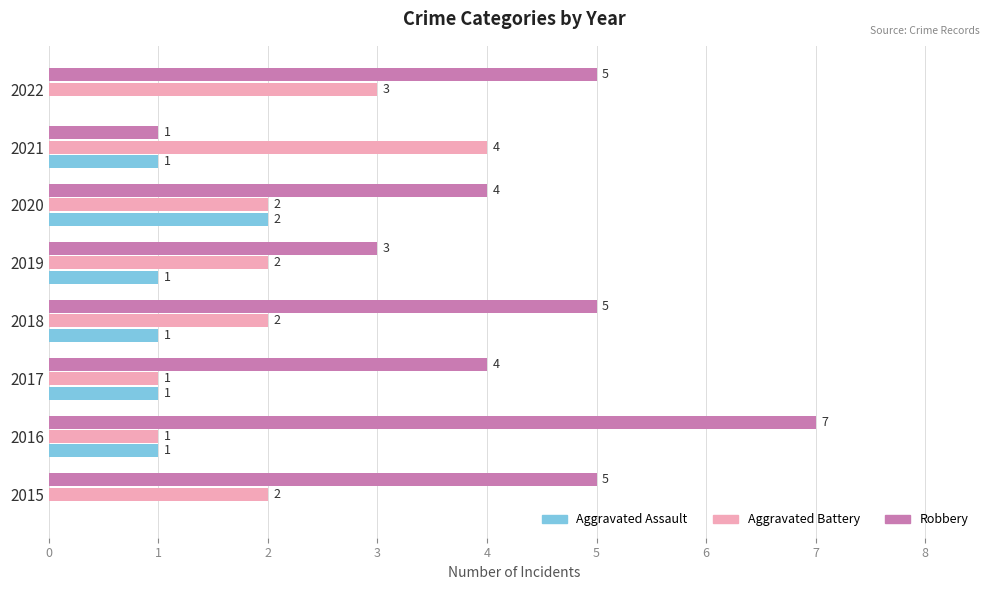

How many Aggravated Battery values are between 2 and 3?

5